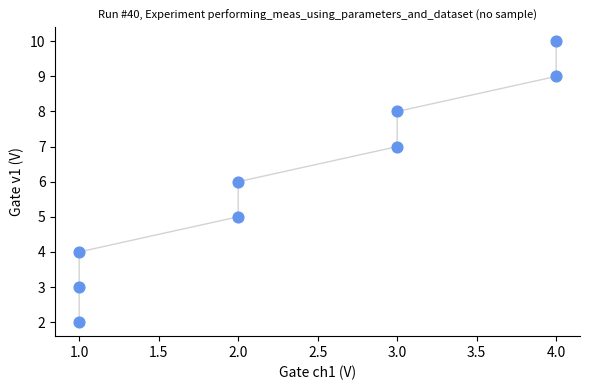

What is the range of X values (max minus min)?

3